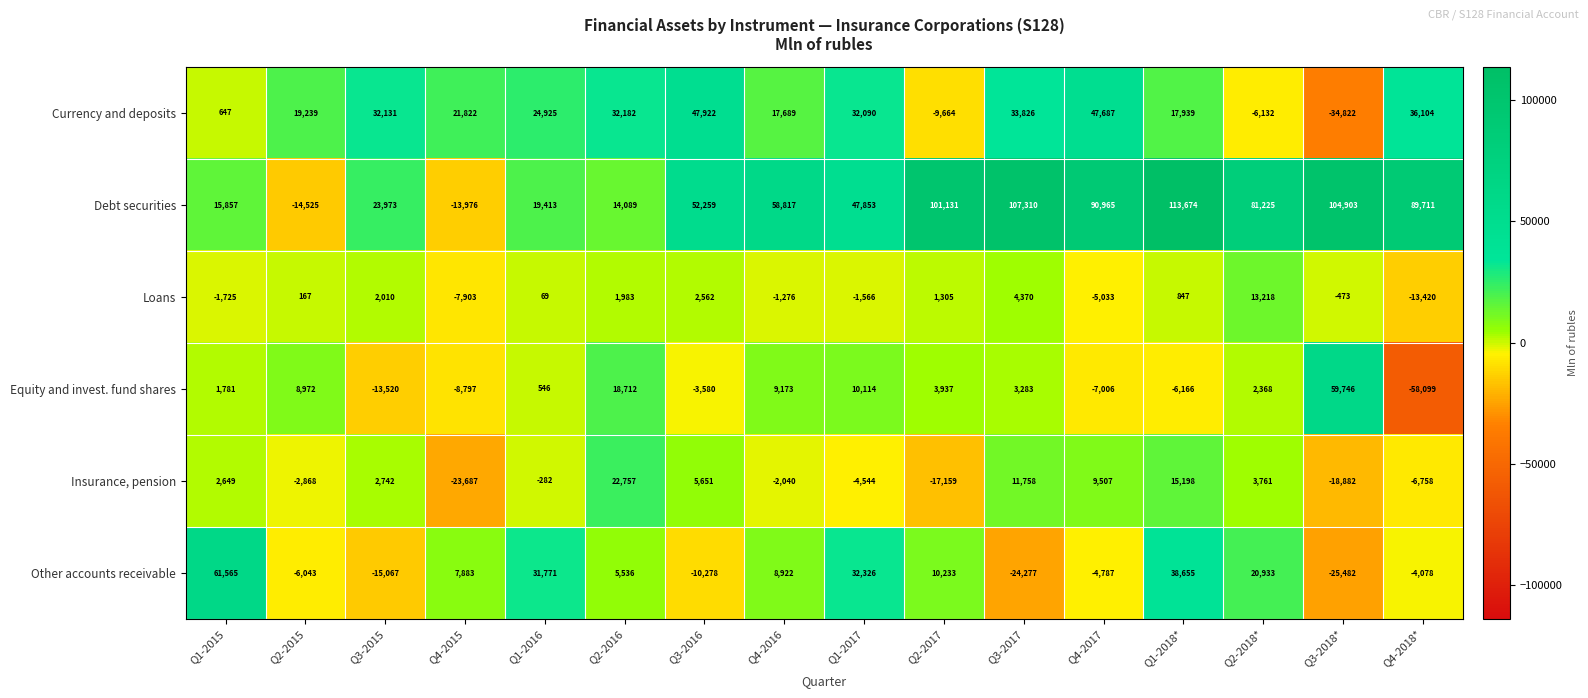

At Q3-2015, list the series in order from largest to smallest.

Currency and deposits, Debt securities, Insurance, pension, Loans, Equity and invest. fund shares, Other accounts receivable